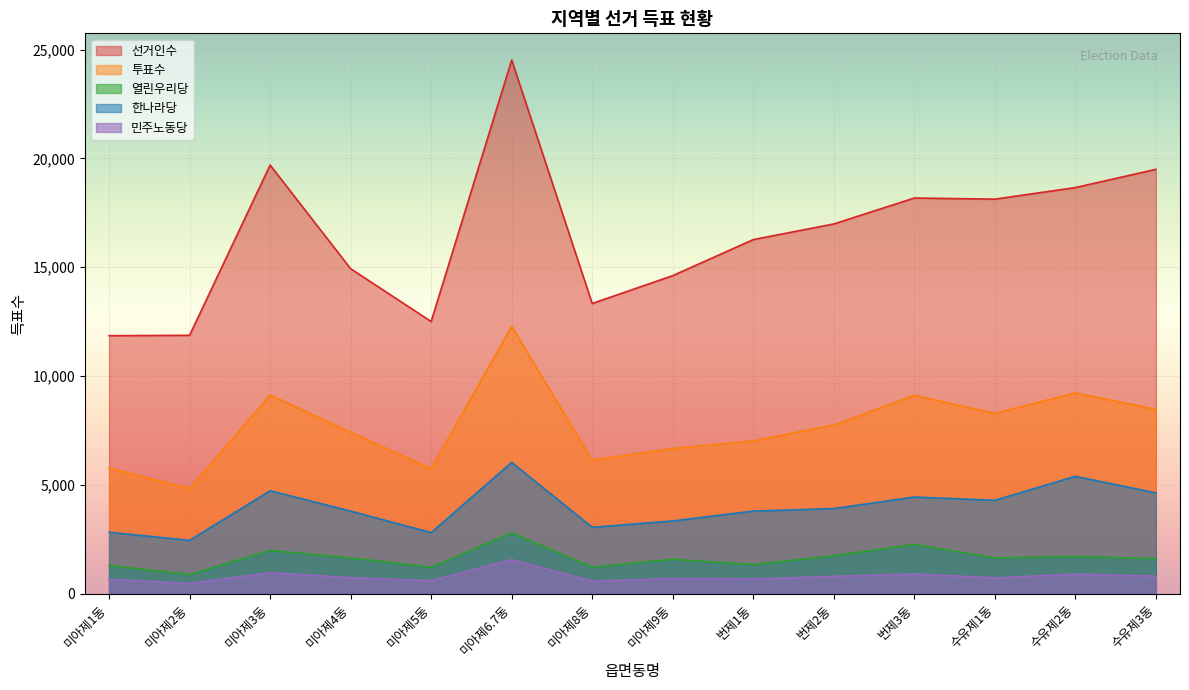

Does the chart display data point markers on the line(s)?

No